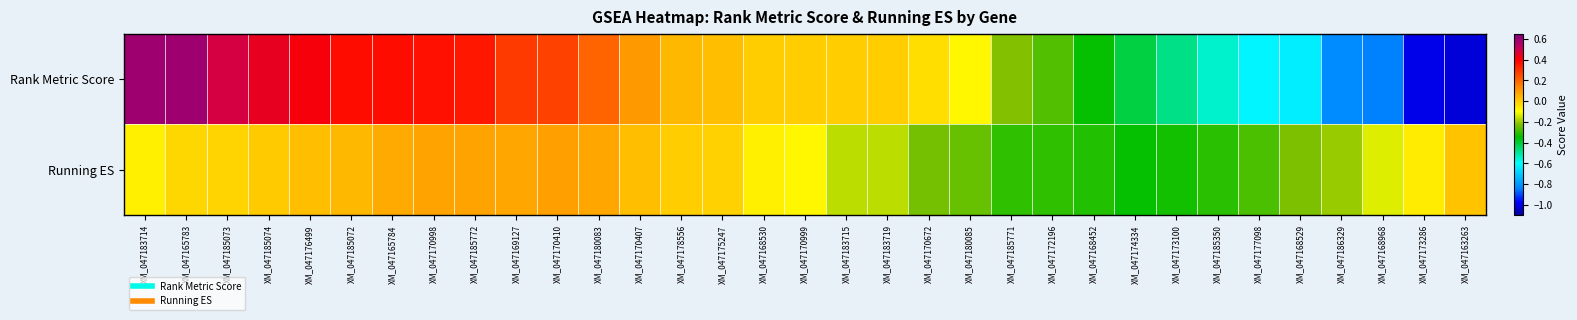

How many categories are shown in the chart?

33